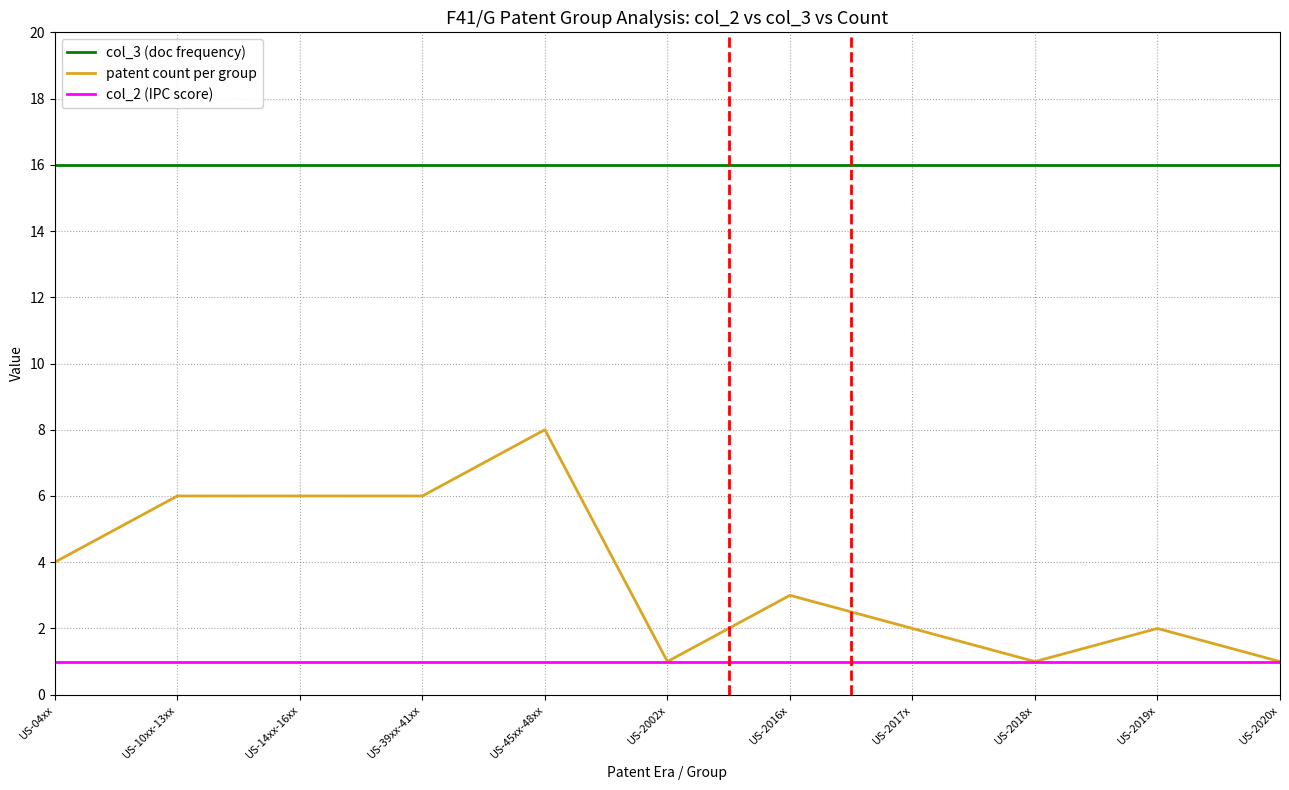

What is the total value across all series at US-10xx-13xx?

23